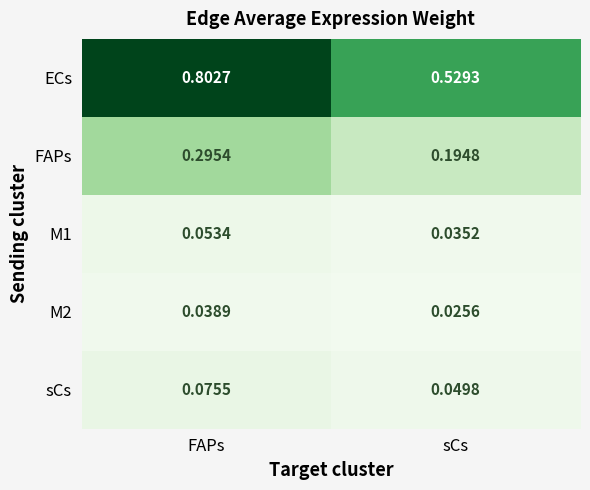

Which series has the largest total across all categories?

ECs